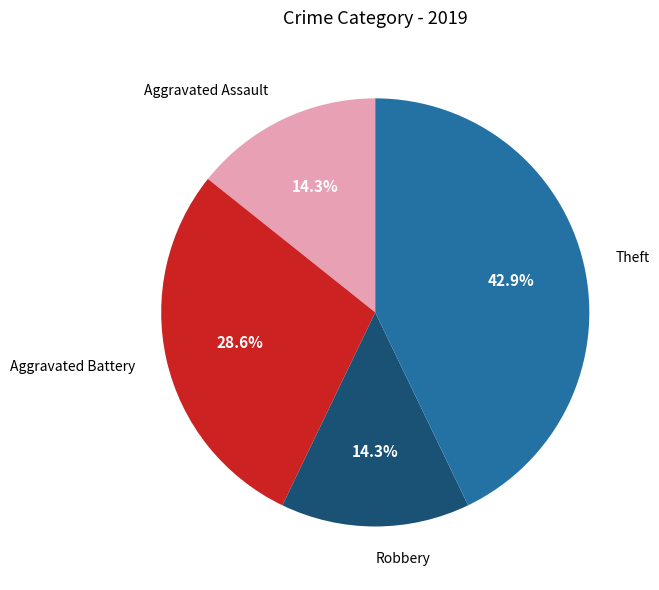

What is the ratio of the value at Aggravated Battery to the value at Aggravated Assault?

2.0